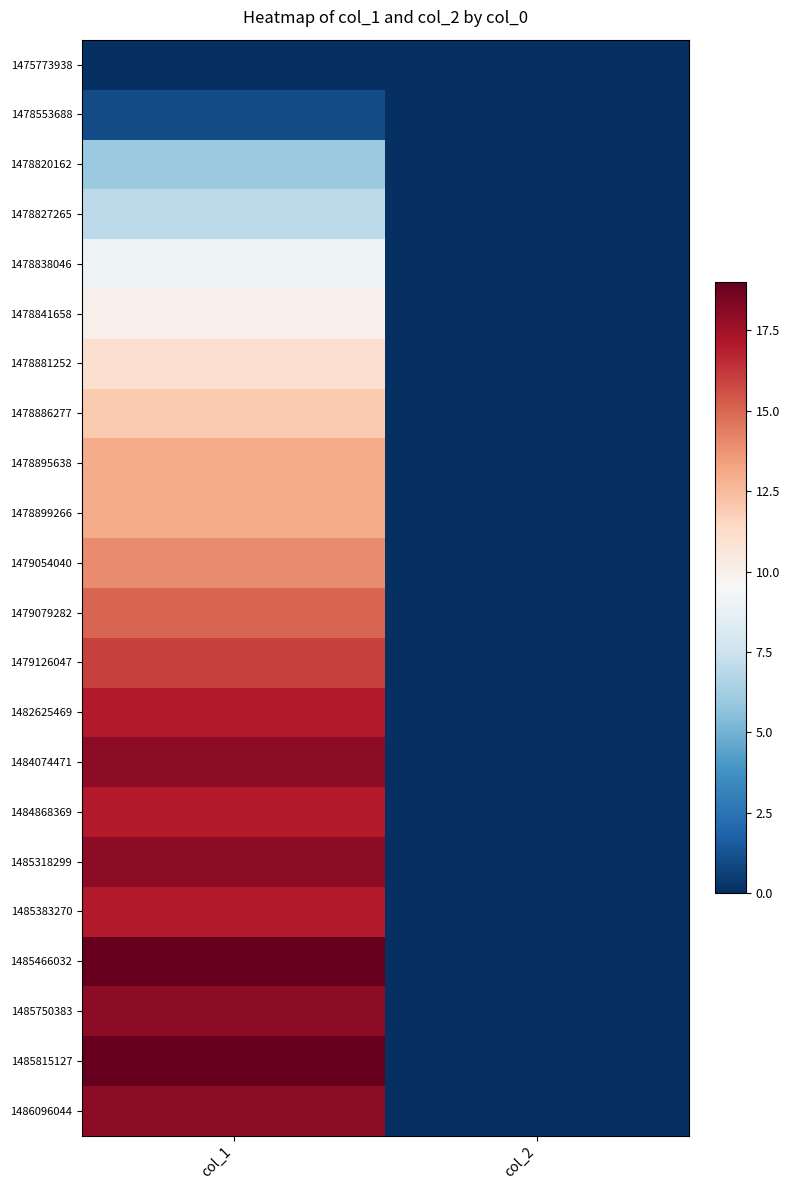

Reading left to right, list all the values displayed in this chart.

1475773938: col_1=0	col_2=0
1478553688: col_1=1	col_2=0
1478820162: col_1=6	col_2=0
1478827265: col_1=7	col_2=0
1478838046: col_1=9	col_2=0
1478841658: col_1=10	col_2=0
1478881252: col_1=11	col_2=0
1478886277: col_1=12	col_2=0
1478895638: col_1=13	col_2=0
1478899266: col_1=13	col_2=0
1479054040: col_1=14	col_2=0
1479079282: col_1=15	col_2=0
1479126047: col_1=16	col_2=0
1482625469: col_1=17	col_2=0
1484074471: col_1=18	col_2=0
1484868369: col_1=17	col_2=0
1485318299: col_1=18	col_2=0
1485383270: col_1=17	col_2=0
1485466032: col_1=19	col_2=0
1485750383: col_1=18	col_2=0
1485815127: col_1=19	col_2=0
1486096044: col_1=18	col_2=0